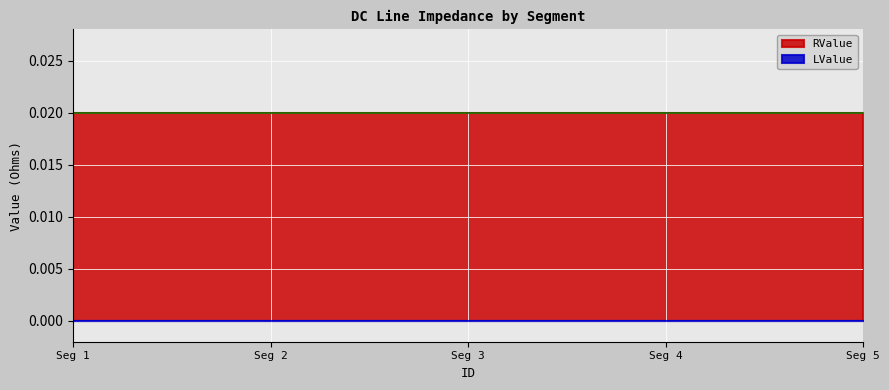

Which series changed the most between 1 and 2?

RValue